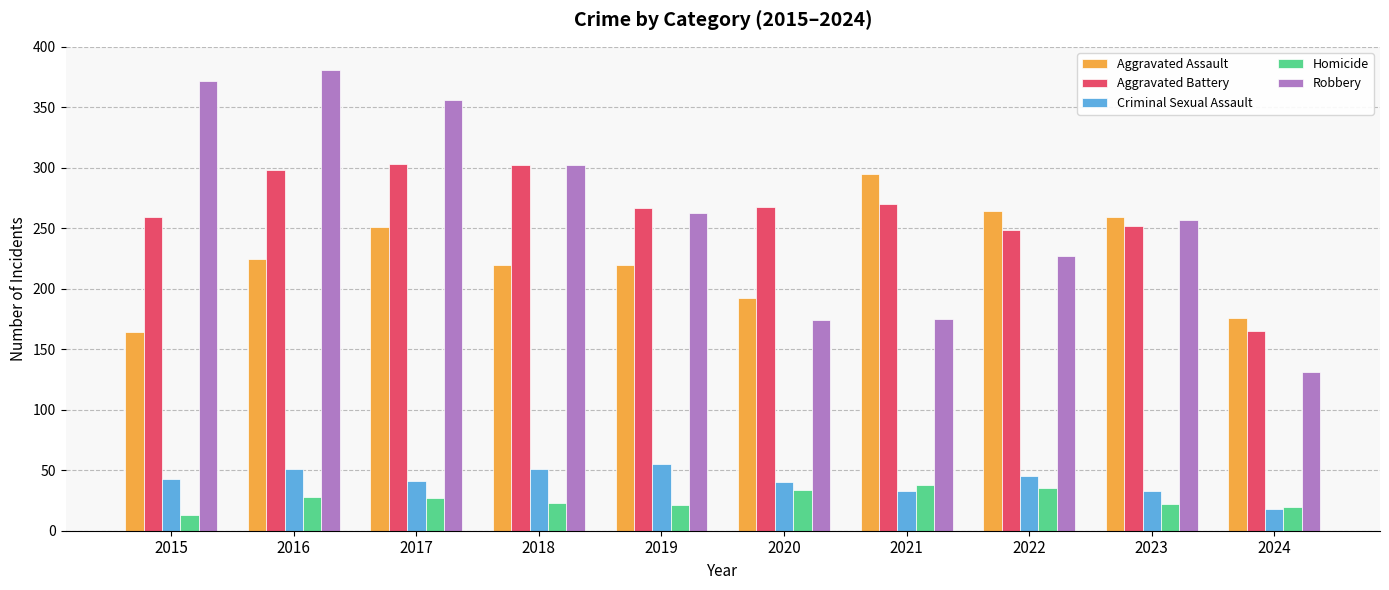

Is the value of Robbery at 2024 greater than the value of Homicide at 2024?

Yes